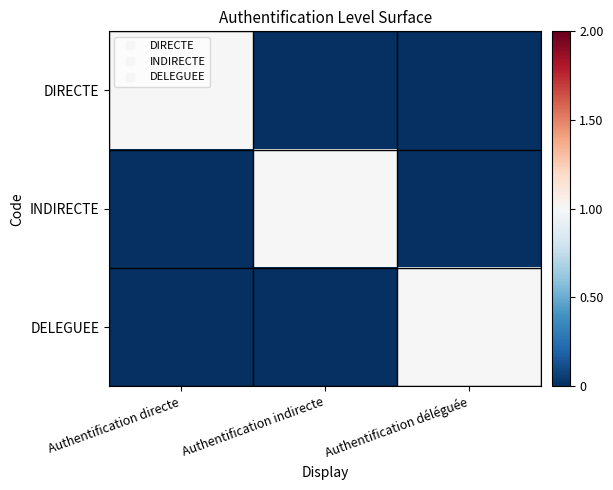

What is the spread (max minus min) of values at Authentification déléguée?

1